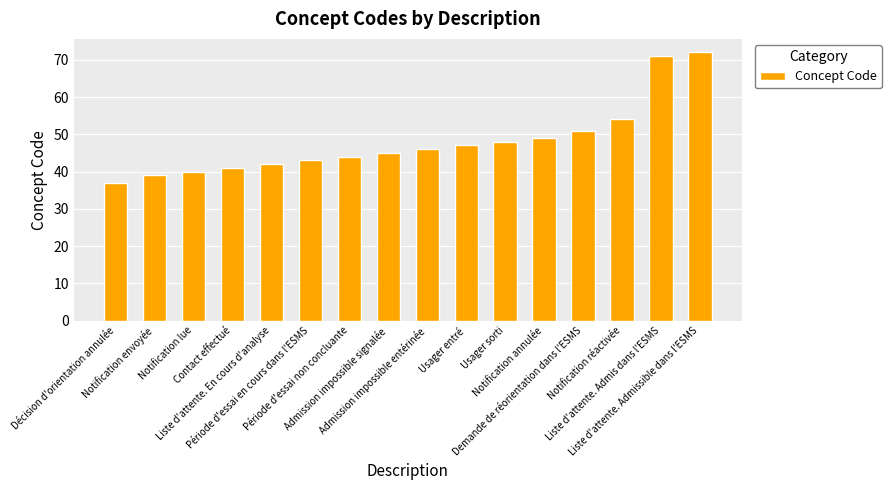

Is it true that the value at Liste d'attente. En cours d'analyse is 42?

True